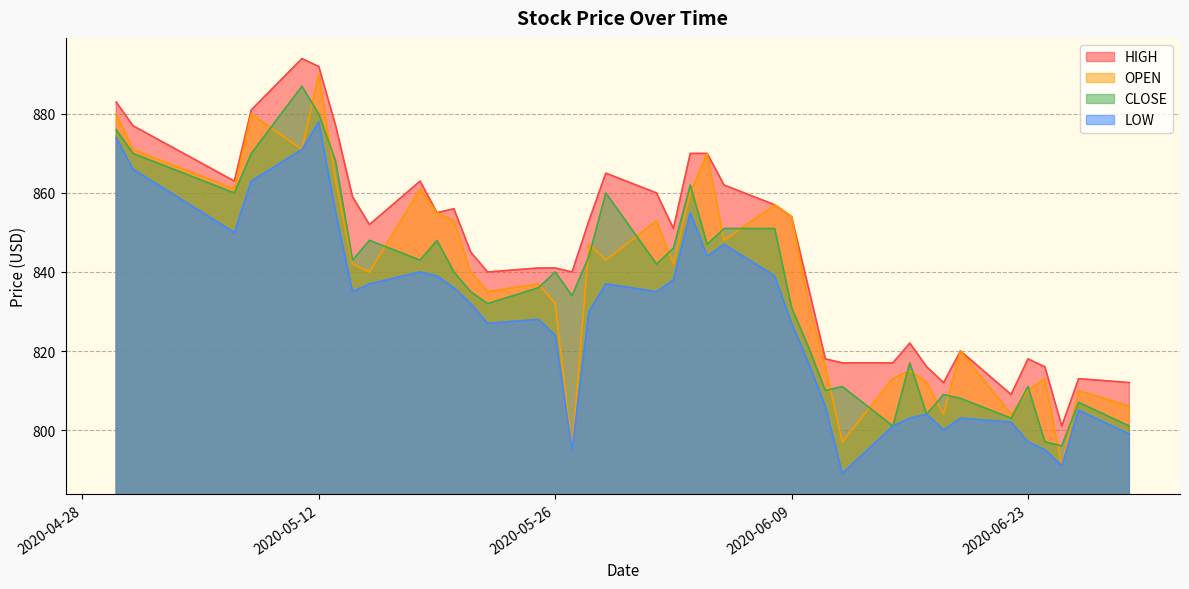

At 2020-06-25, list the series in order from largest to smallest.

HIGH, CLOSE, OPEN, LOW